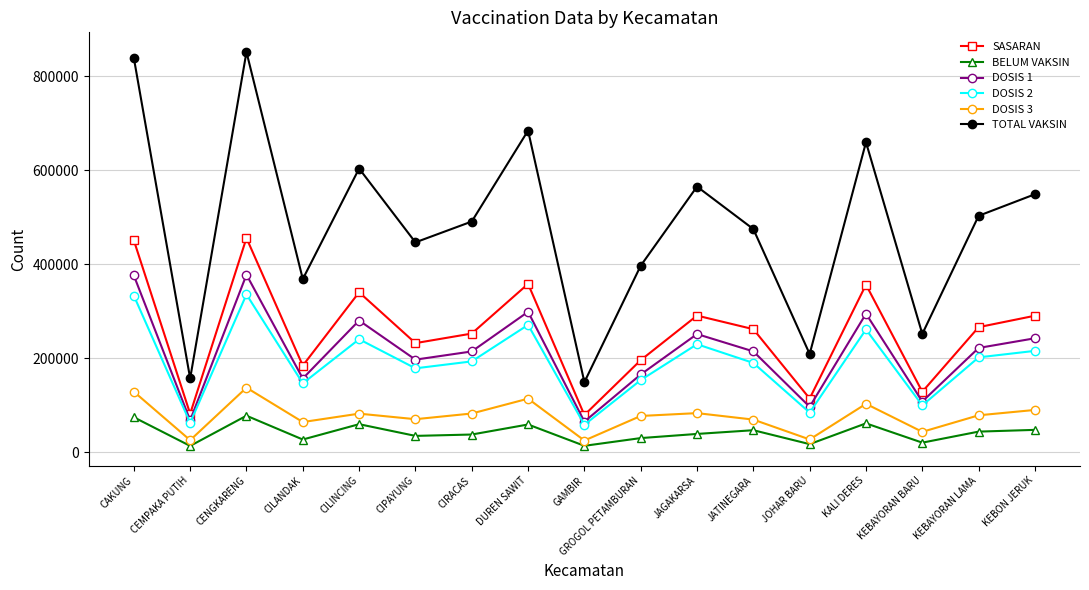

Is it true that DOSIS 2 equals 36875 at KEBAYORAN BARU?

False